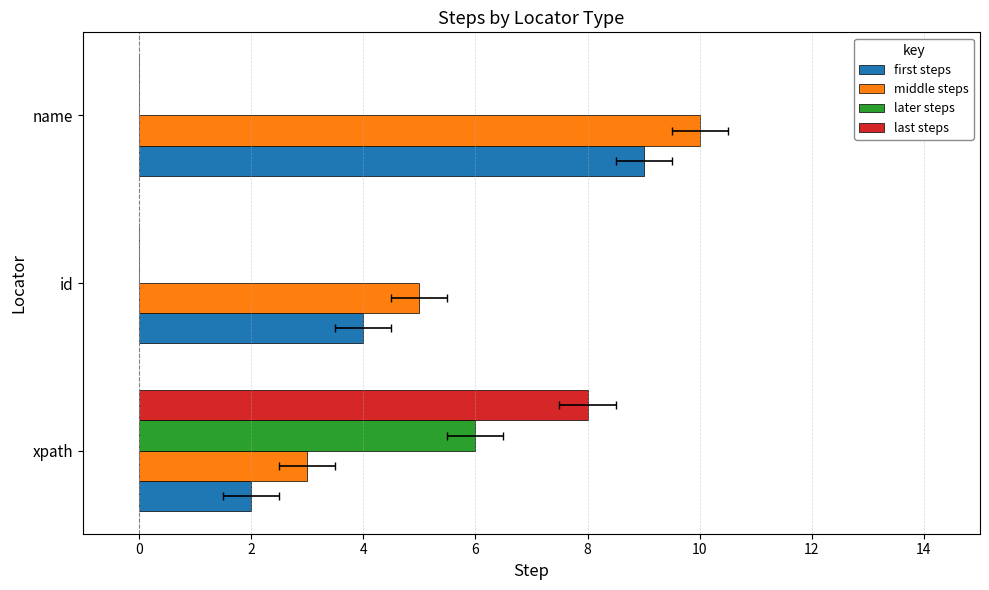

The value of middle steps at xpath is 3. True or false?

True